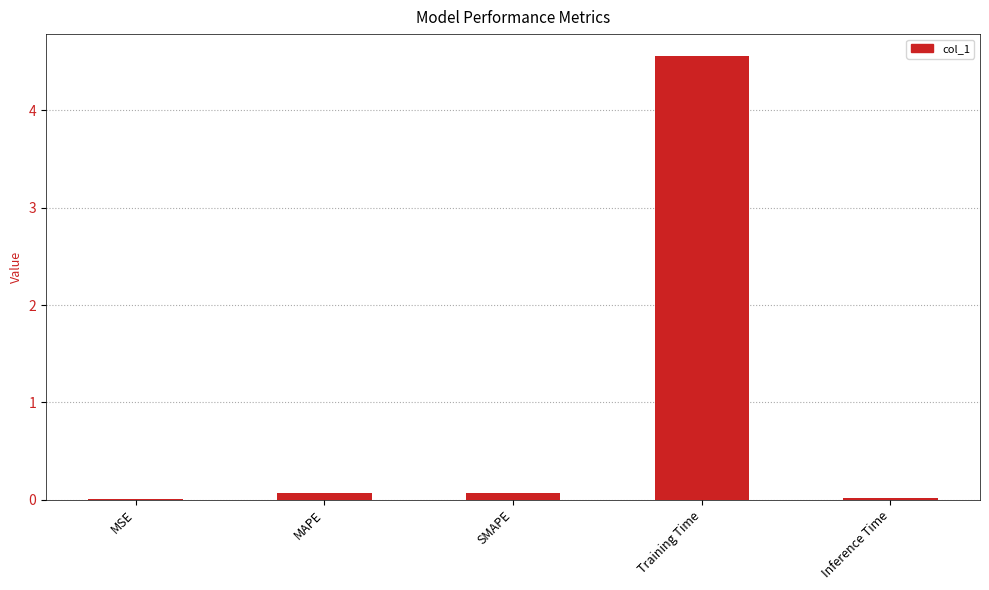

Which label corresponds to the largest value in the chart?

Training Time